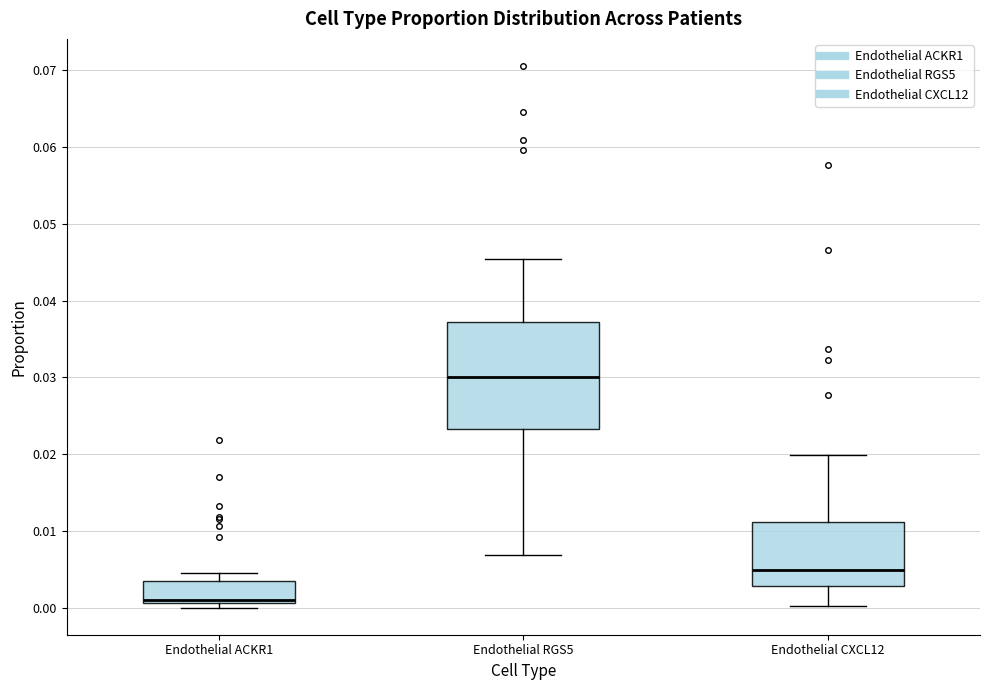

Which box is the tallest, from its lower edge to its upper edge?

Endothelial RGS5